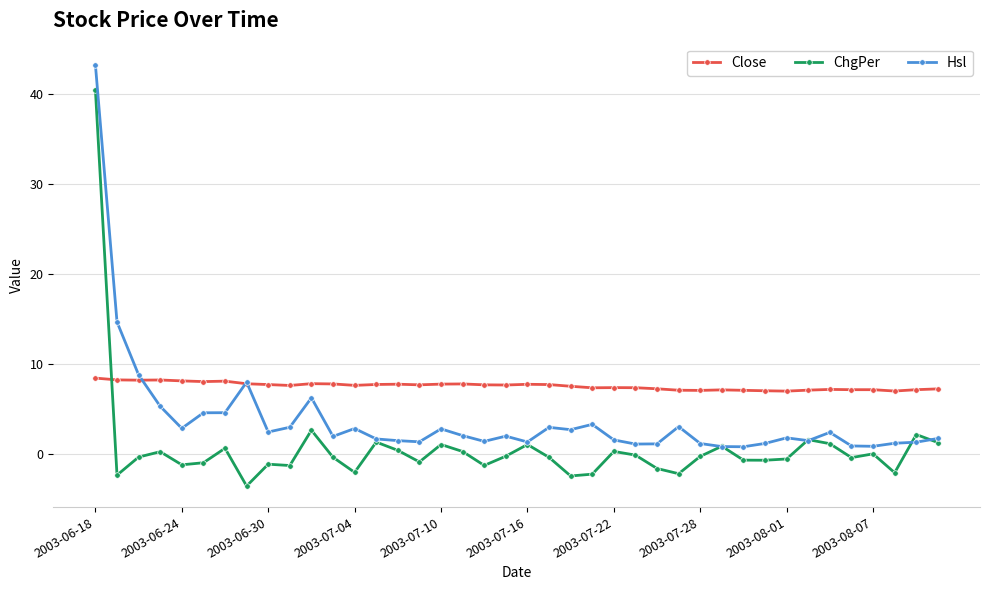

What is the value of the Close point at the 18th from the left?

7.8